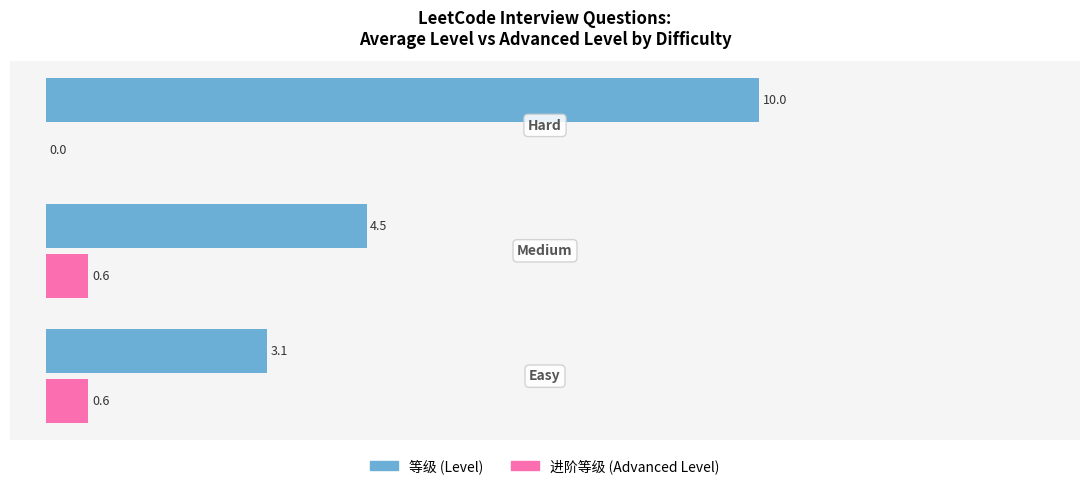

What is the greatest value displayed?

10.0